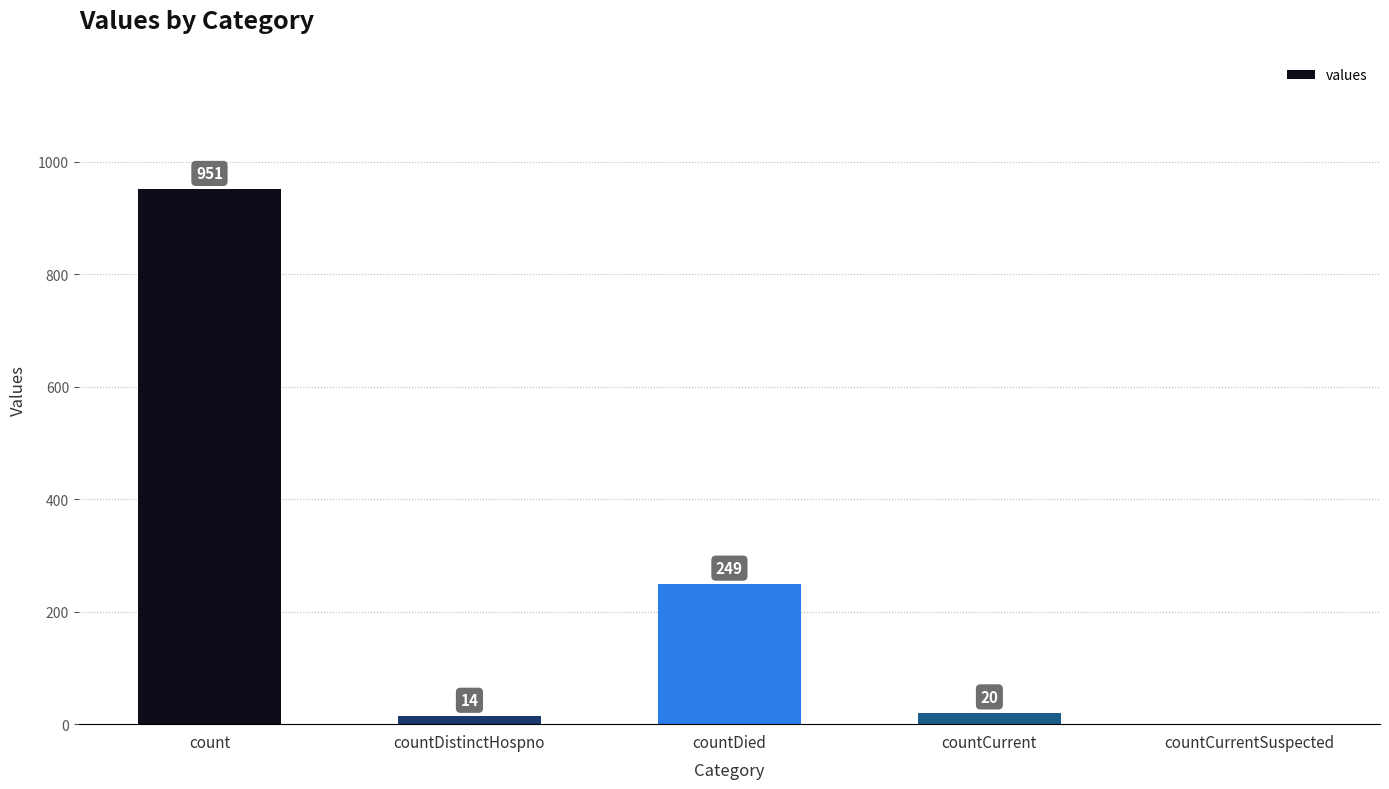

Are the bars grouped side by side (vs. stacked)?

No